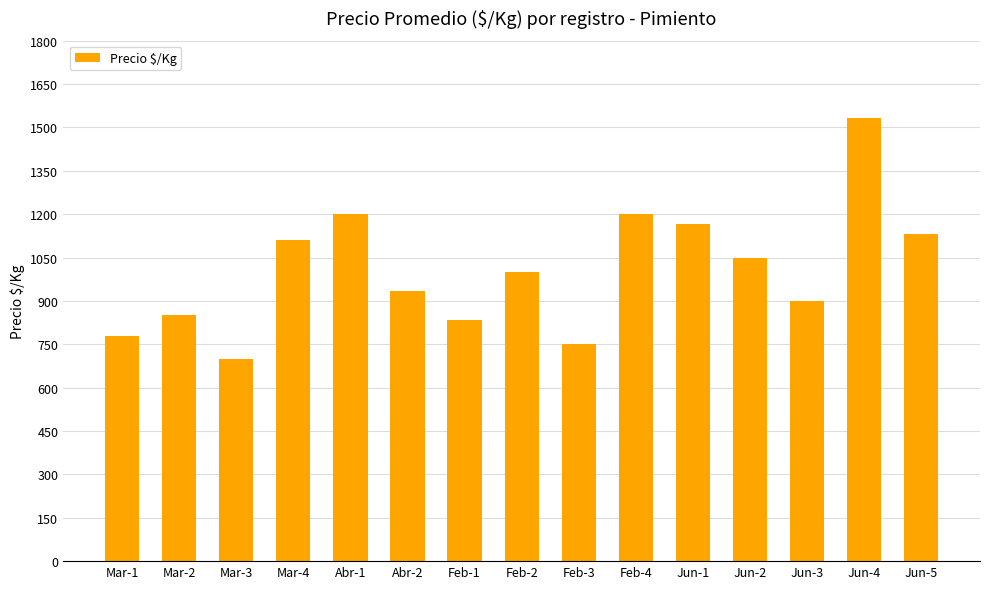

True or false: the data shows 269 at Jun-5.

False